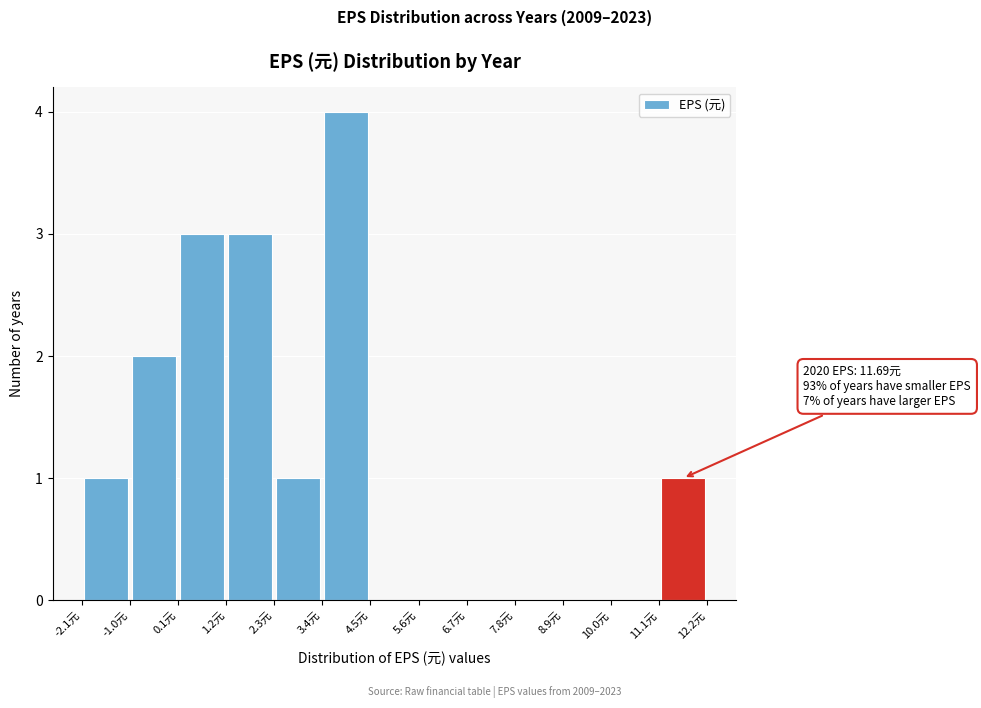

Which range on the x-axis has the tallest bar?

3.4 to 4.4